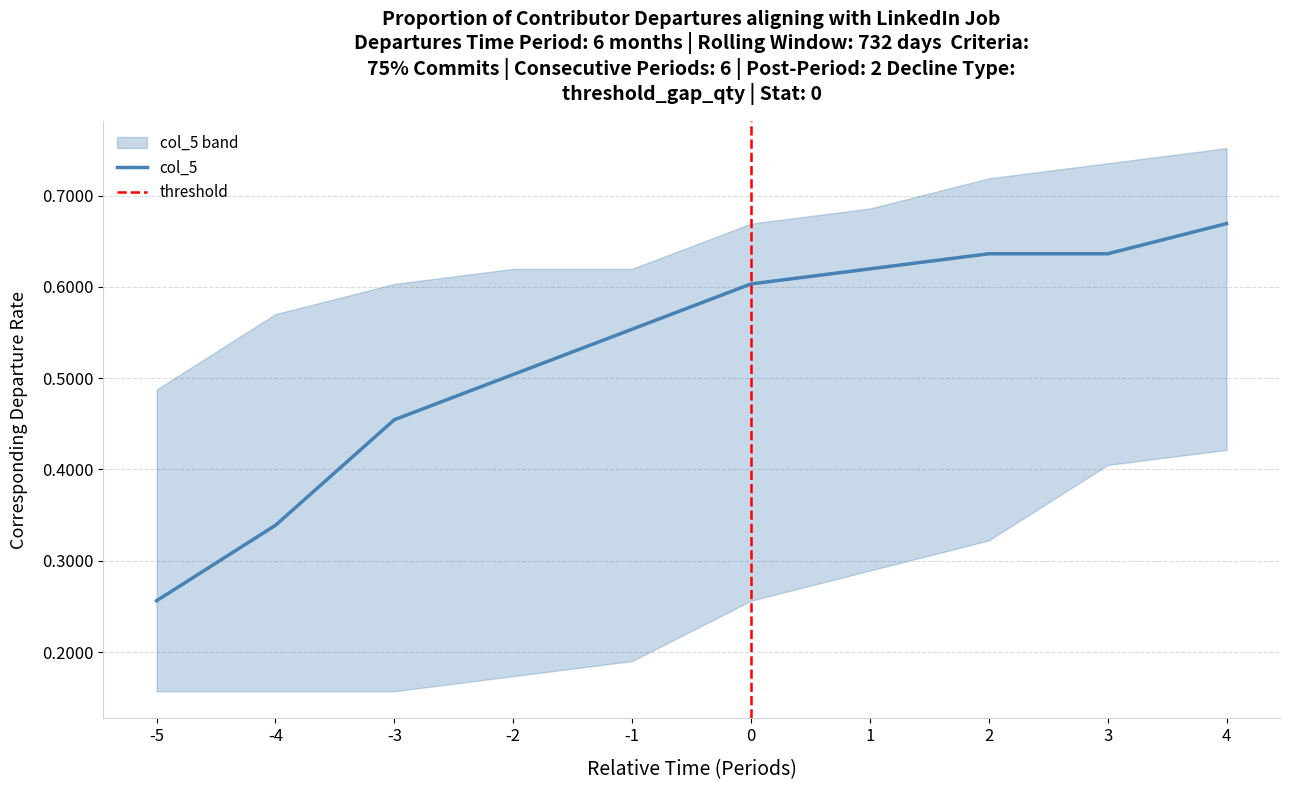

True or false: col_4 has more than 1 points higher than both neighbors.

False